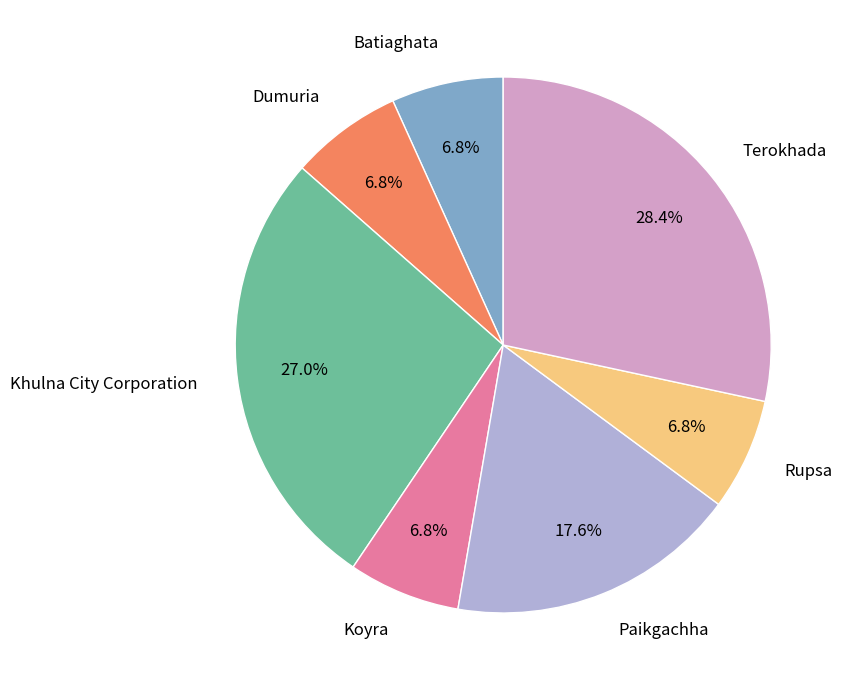

Which category has the biggest portion of the pie?

Terokhada